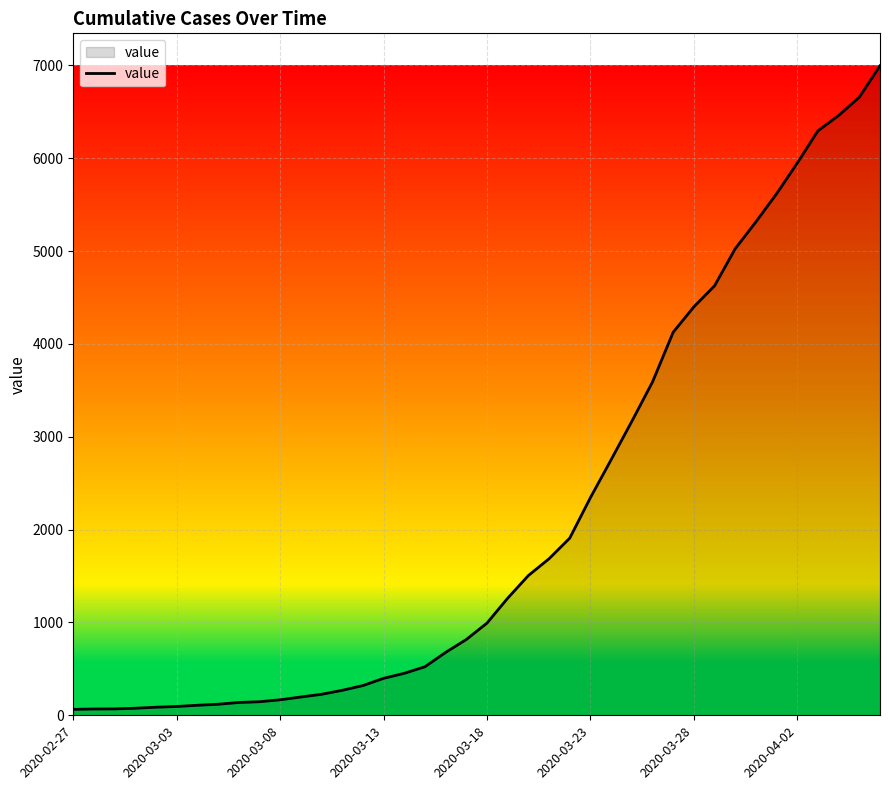

What is the difference between the maximum and second lowest values?

6927